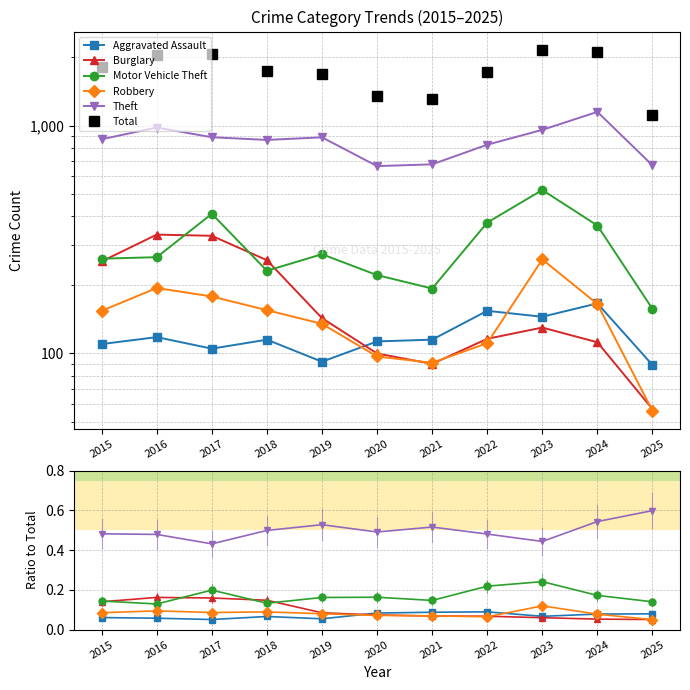

After their last crossing, which series has the higher values: Aggravated Assault or Robbery?

Aggravated Assault